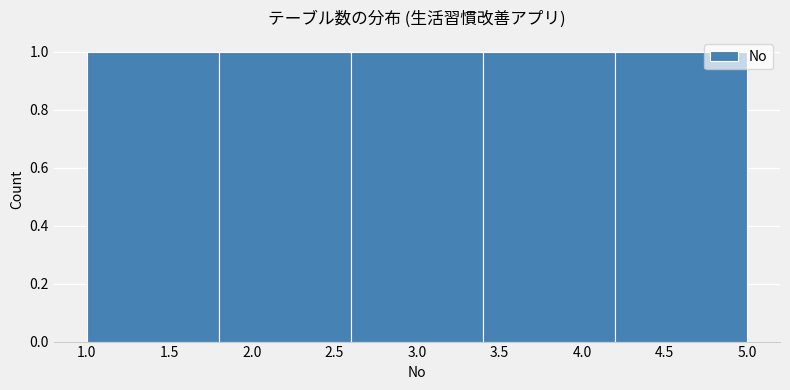

Reading left to right, transcribe this chart: for each bar, give the range it covers on the x-axis and its height. The values are not printed on the chart, so give them approximately, as read against the axis.

1.0 to 1.8: 1
1.8 to 2.6: 1
2.6 to 3.4: 1
3.4 to 4.2: 1
4.2 to 5.0: 1